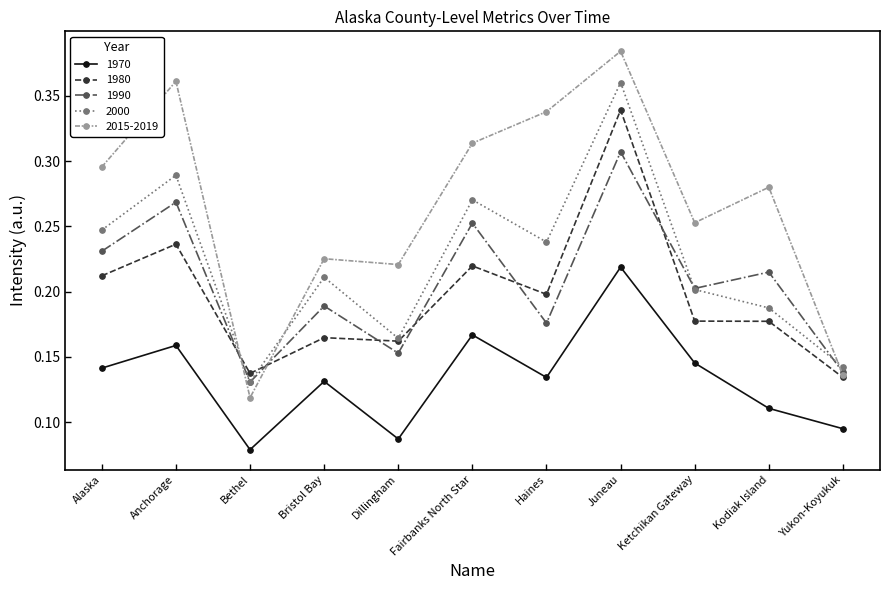

True or false: 2015-2019 and 1970 cross at least once.

False